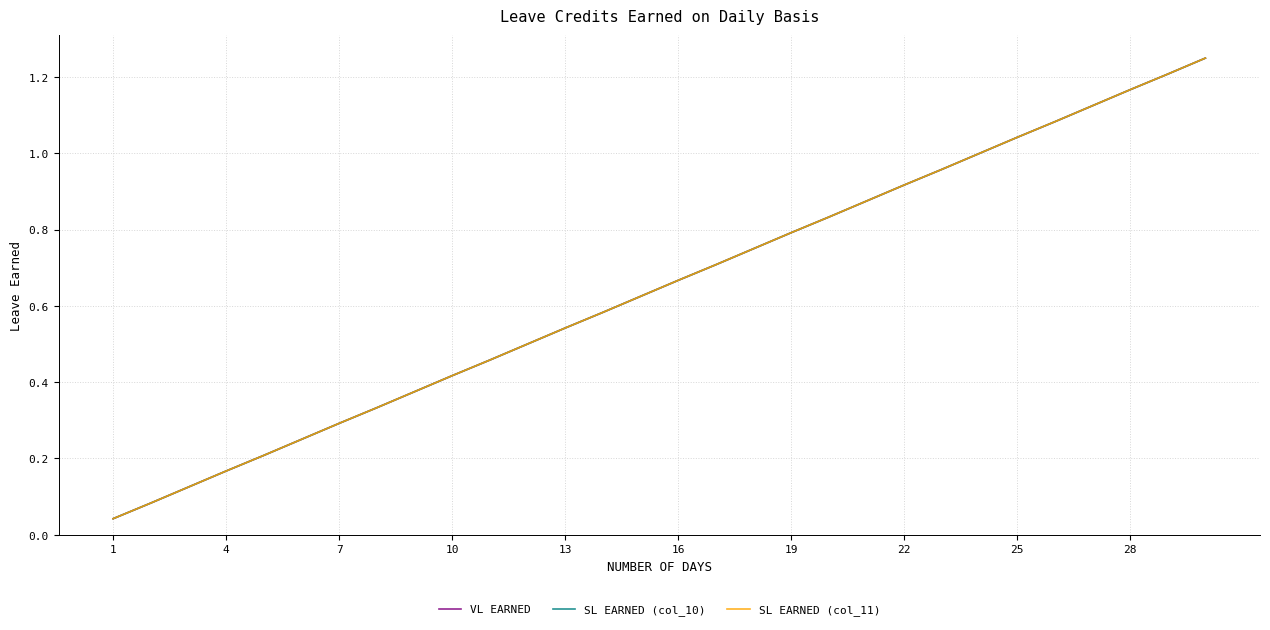

Which series has the largest total across all categories?

VL EARNED